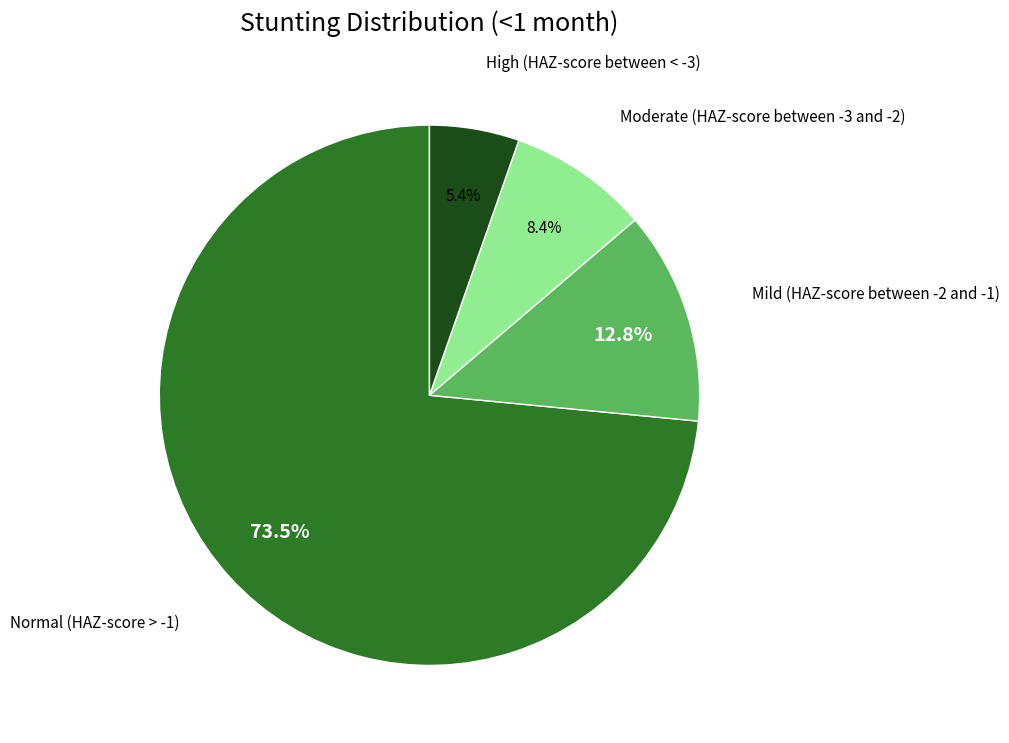

Which slice represents more than half of the pie?

Normal (HAZ-score > -1)